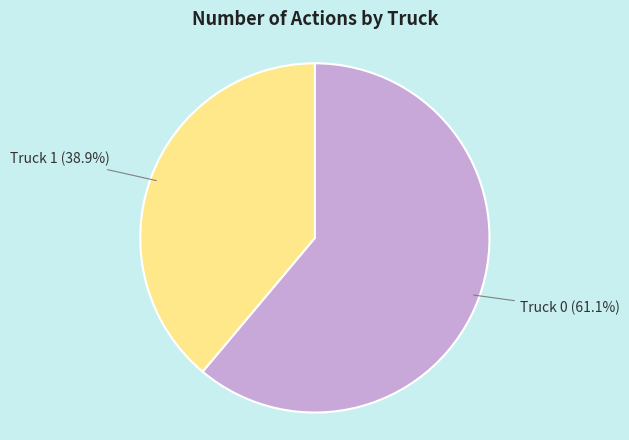

To the nearest percent, what percentage of the pie is Truck 0?

61%